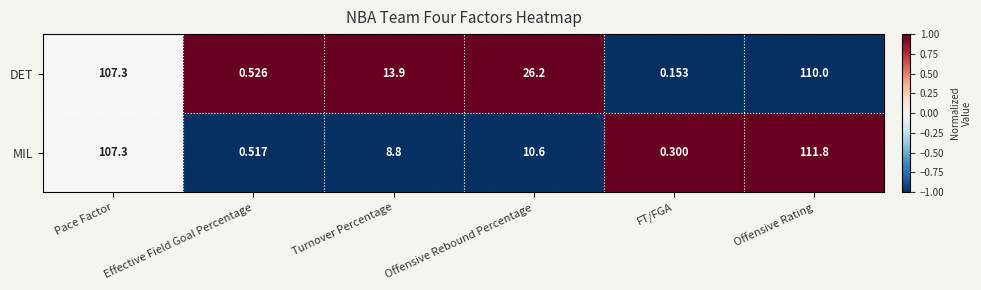

Which series has the largest range (max minus min)?

MIL